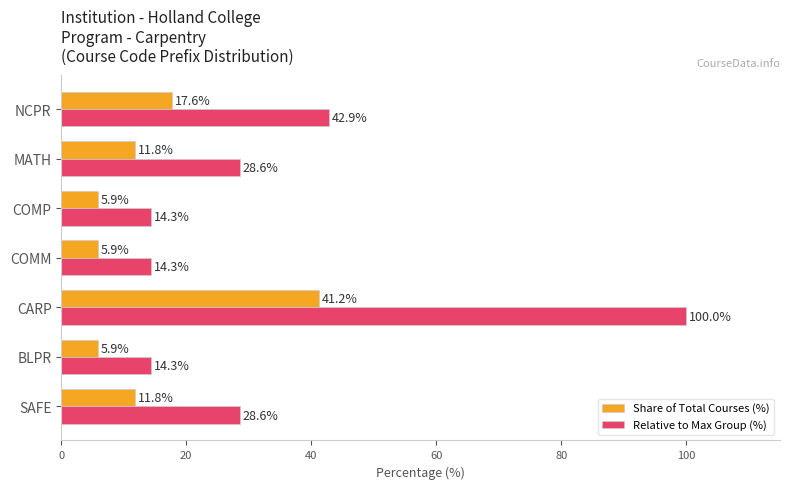

At MATH, list the series in order from smallest to largest.

Share of Total Courses (%), Relative to Max Group (%)